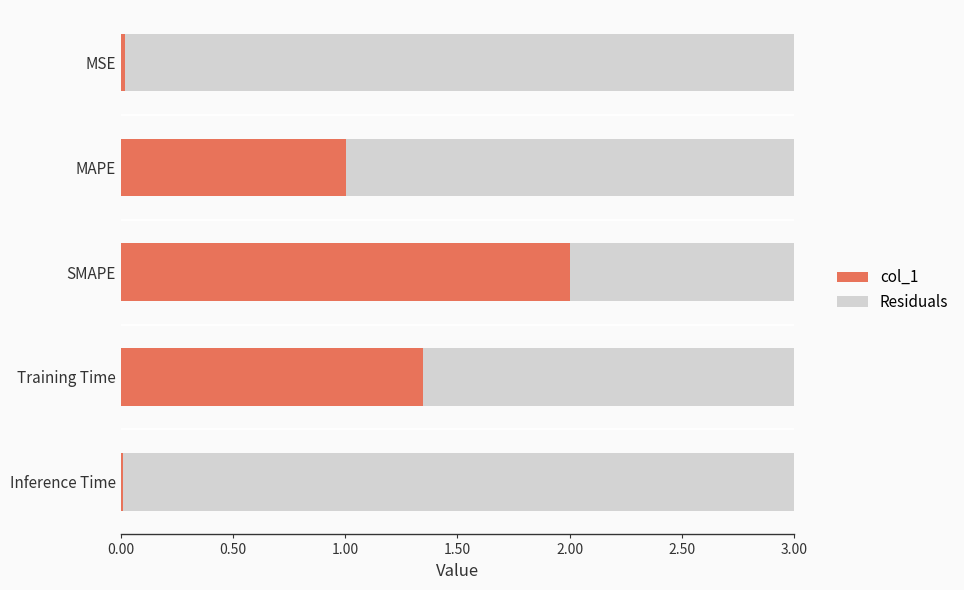

Is it true that col_1 equals 0.5 at Training Time?

False